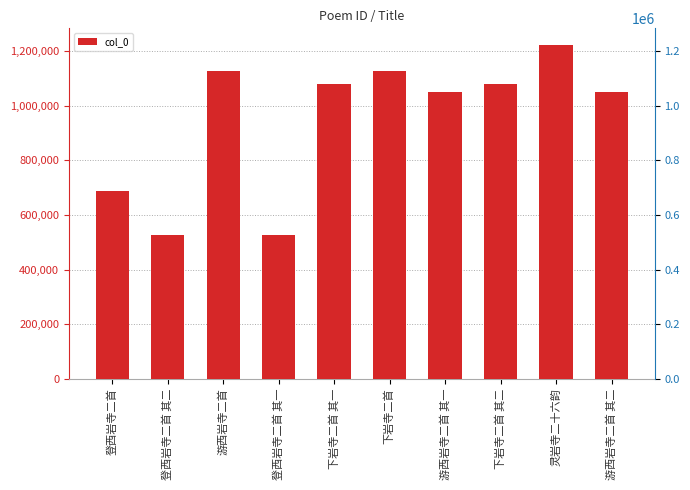

Which label corresponds to the smallest value in the chart?

登西岩寺二首 其一